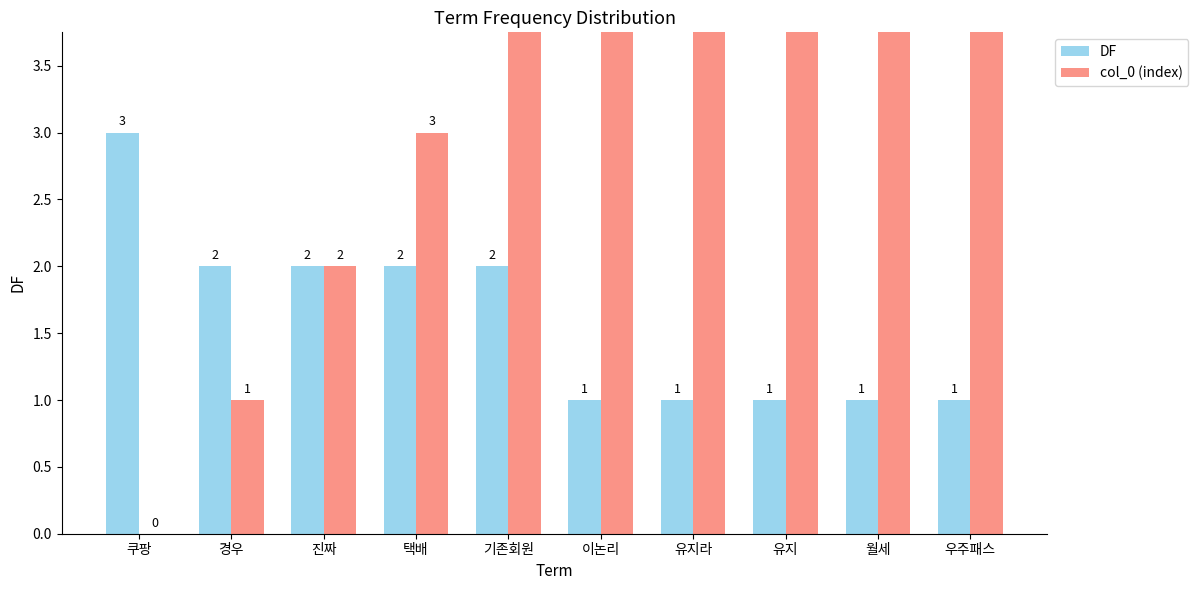

Where is DF nearest to the value 2?

경우